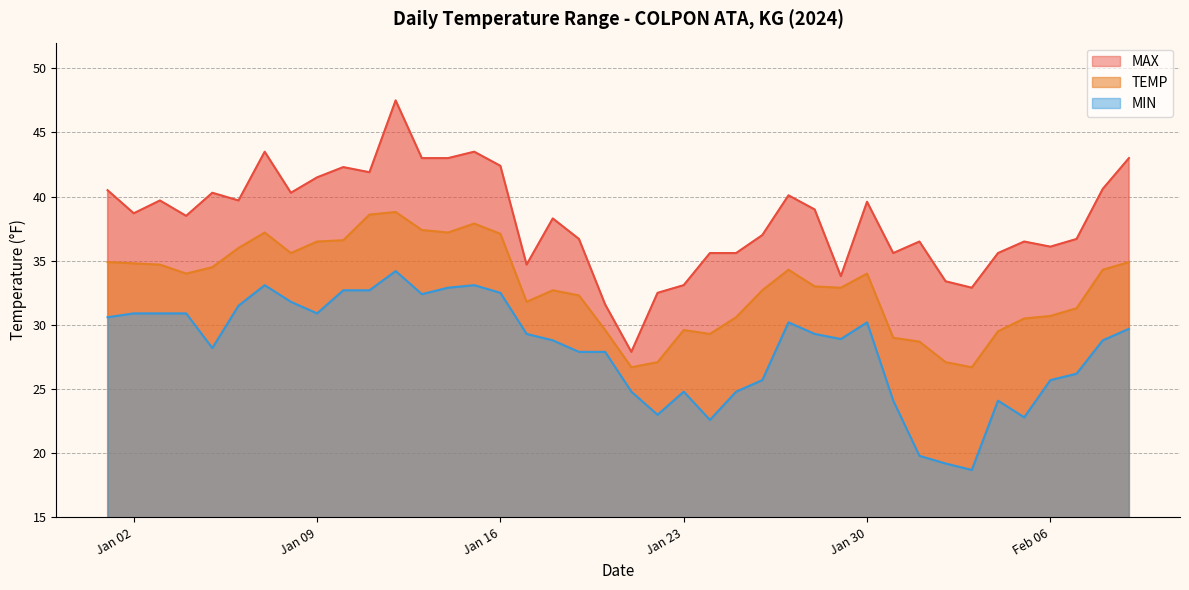

What is the greatest value displayed?

47.5